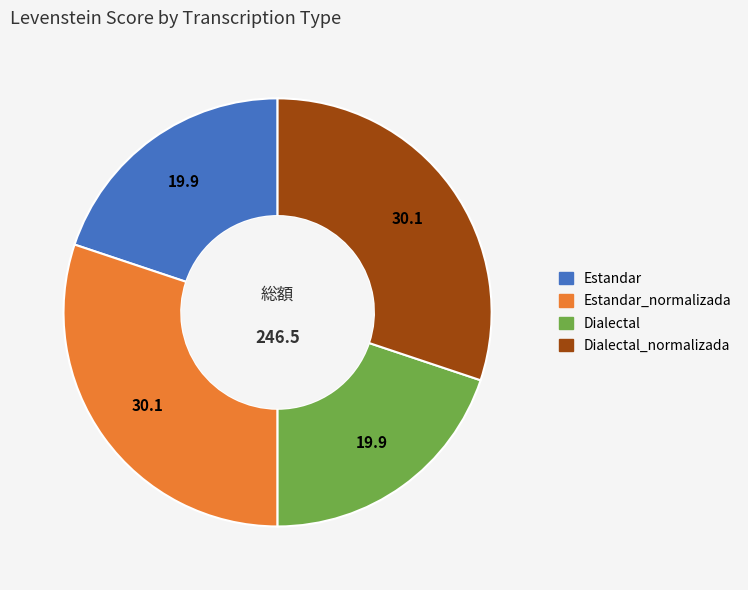

Does Estandar represent more than half of the total?

No